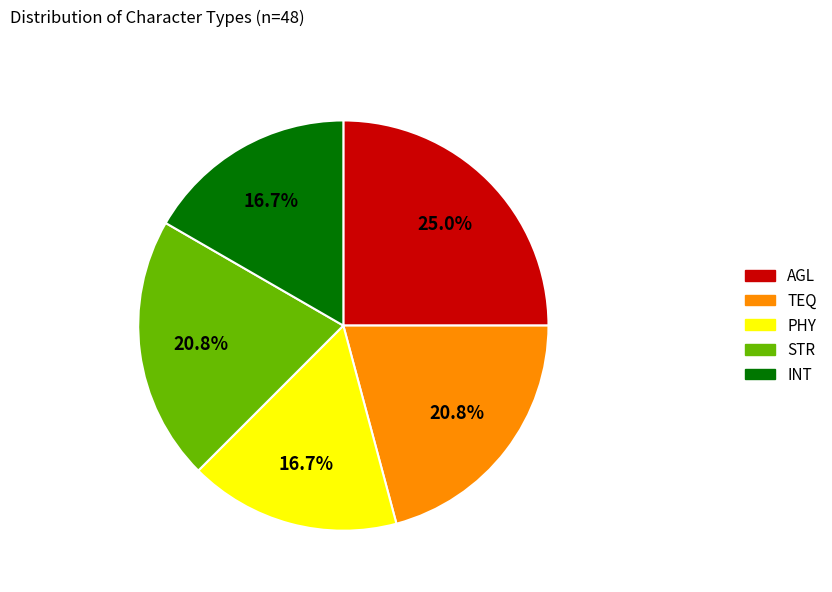

What percentage is the STR slice, to the nearest percent?

21%